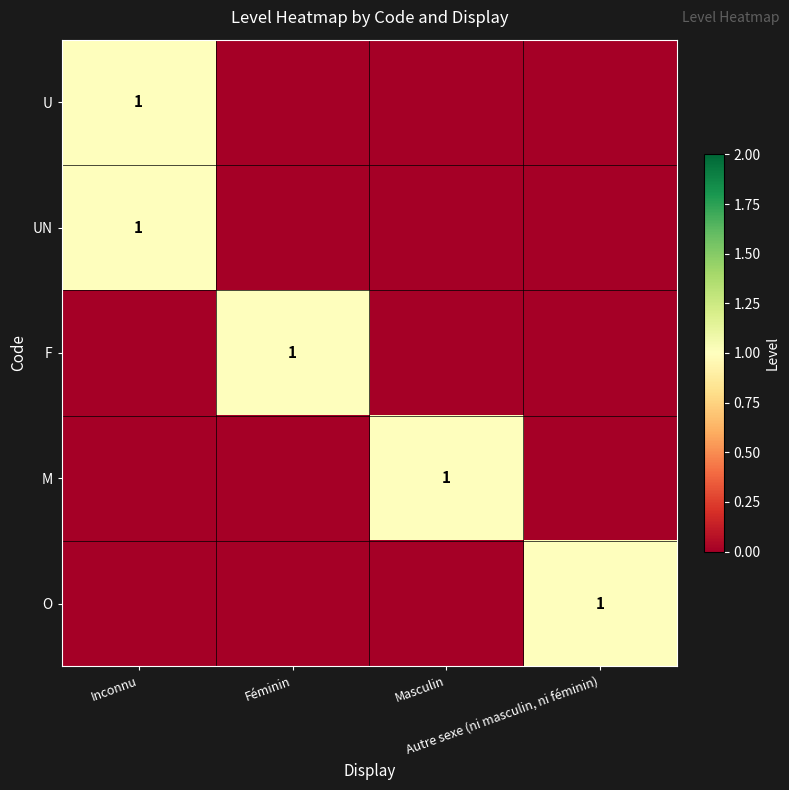

How many U values are between 0 and 1?

4